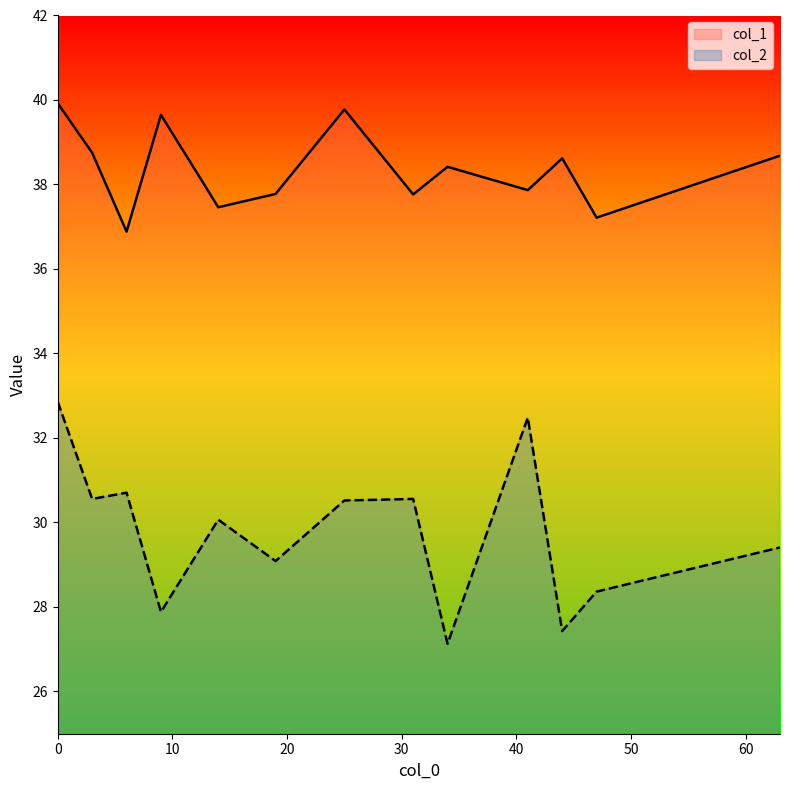

Rank the series at 44 from highest to lowest value.

col_1, col_2